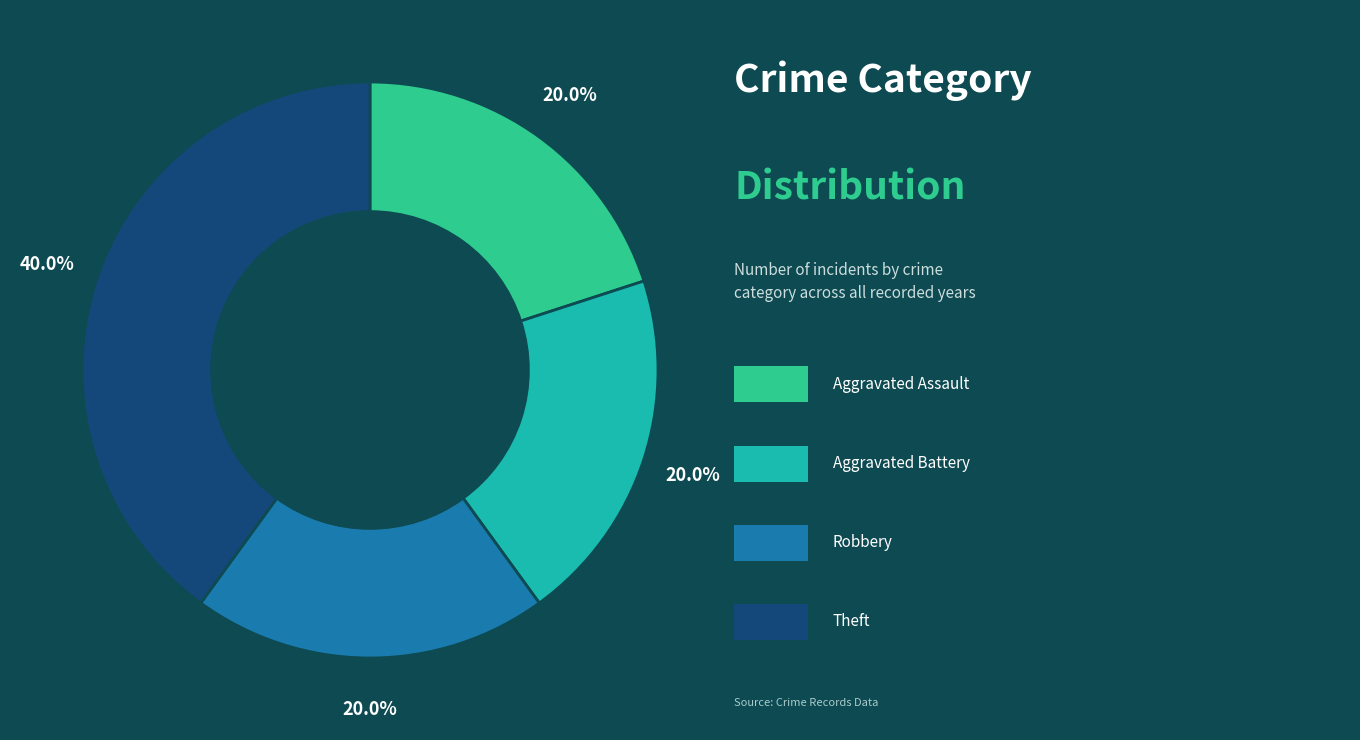

Is there any slice that represents more than half of the pie?

No